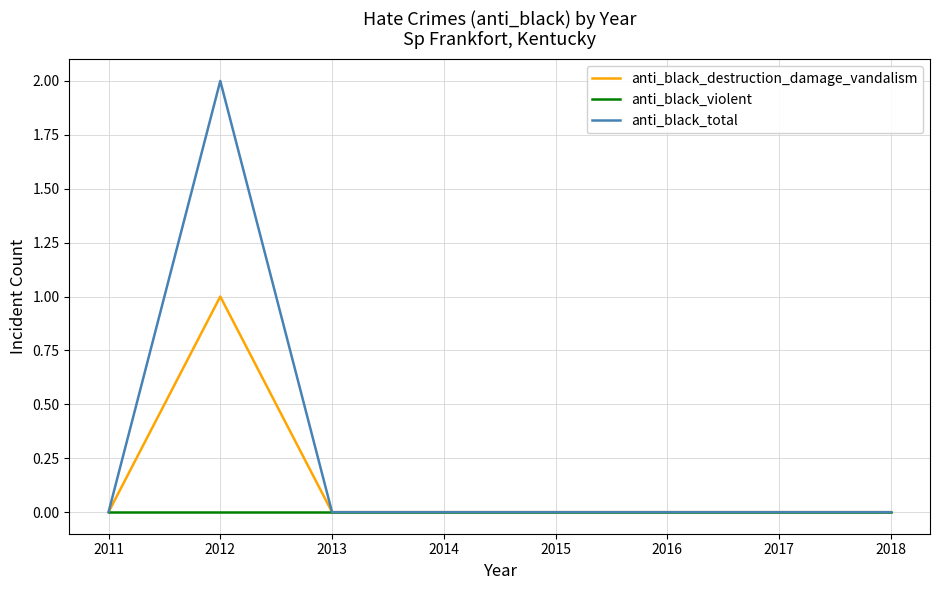

Reading left to right, what are all the values shown in this chart?

anti_black_destruction_damage_vandalism: 0	1	0	0	0	0	0	0
anti_black_violent: 0	0	0	0	0	0	0	0
anti_black_total: 0	2	0	0	0	0	0	0